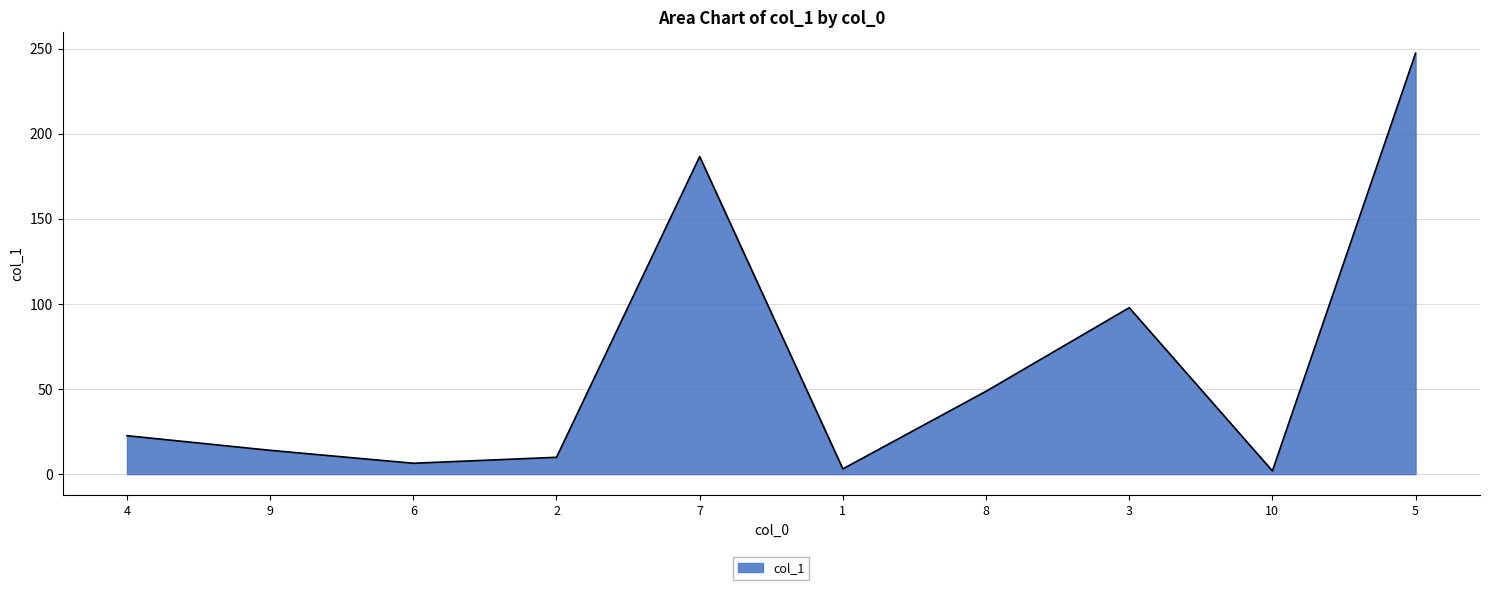

Count the number of data series in this chart.

1